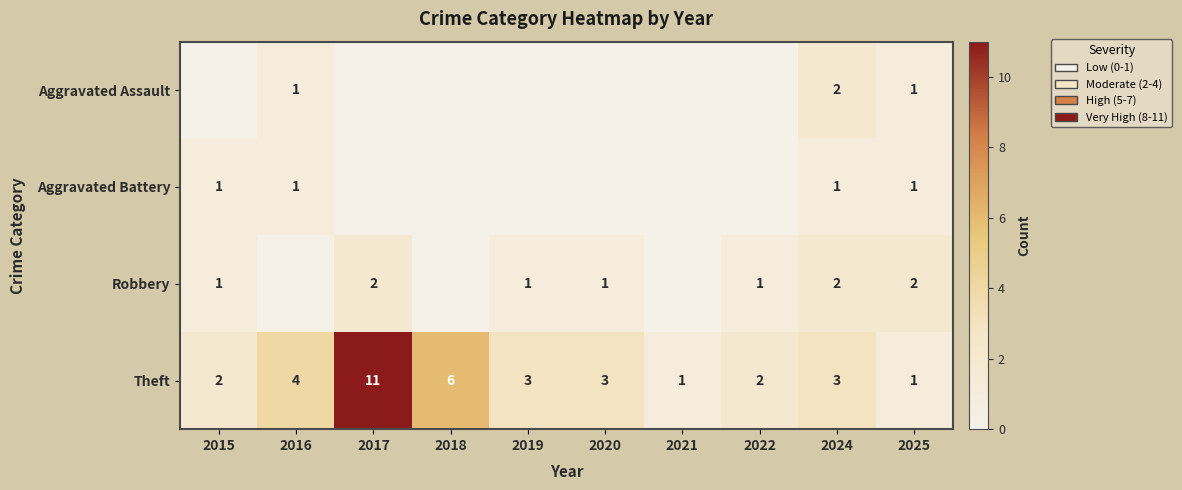

What is the spread (max minus min) of values at 2020?

3